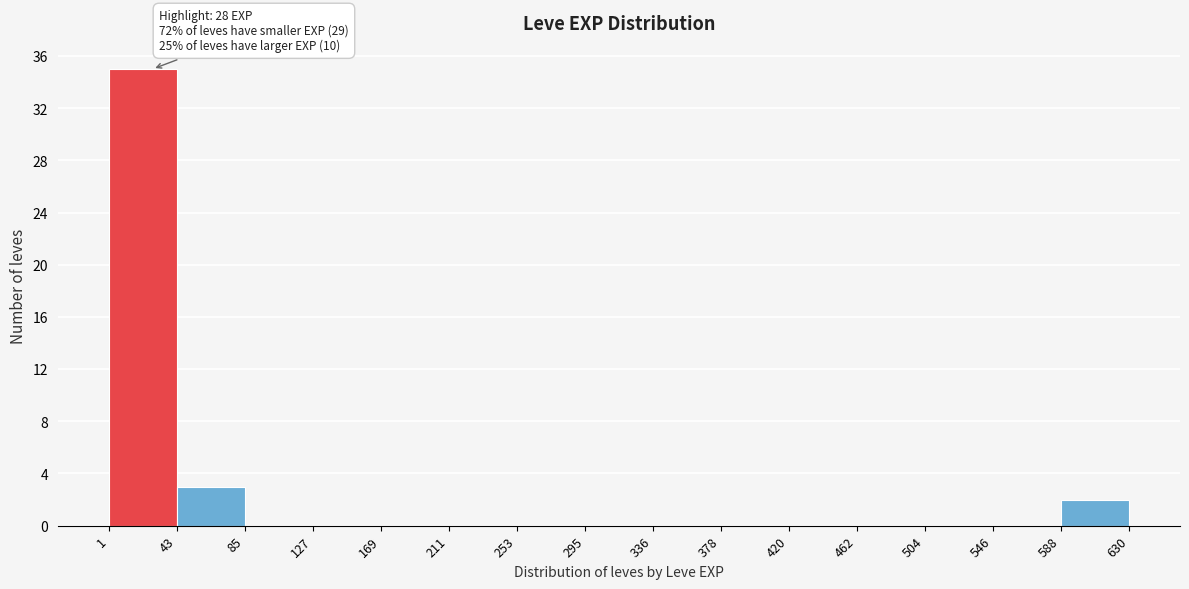

Which range on the x-axis has the tallest bar?

1 to 43